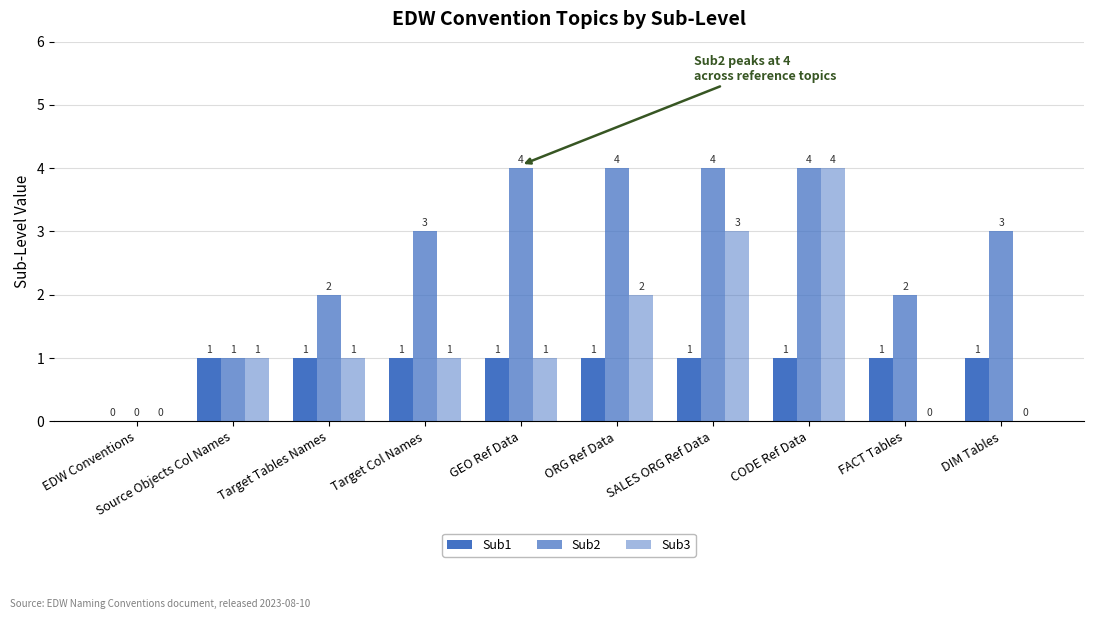

The Sub2 series shows 3 at DIM Tables. True or false?

True